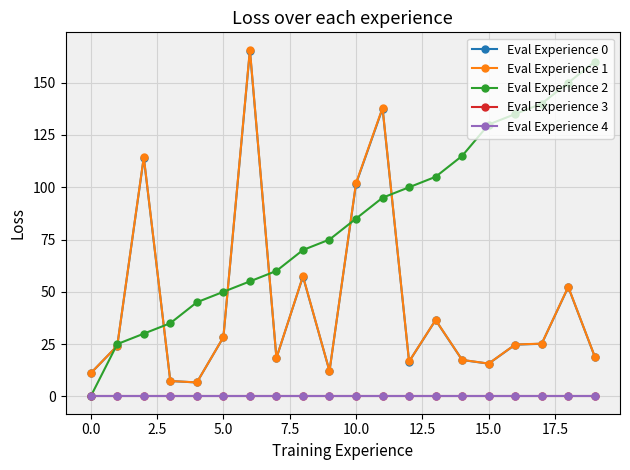

Is this an area chart (filled region under the line)?

No